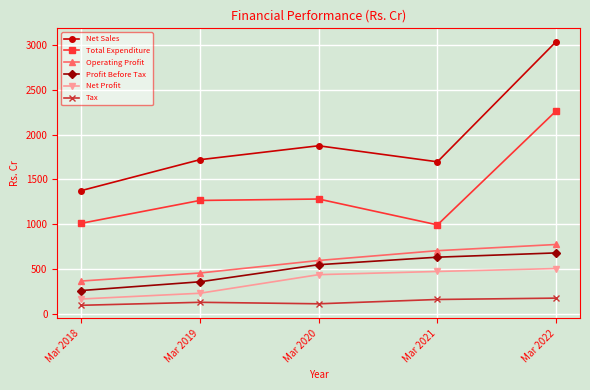

Is it true that Operating Profit equals 220.0 at Mar 2019?

False